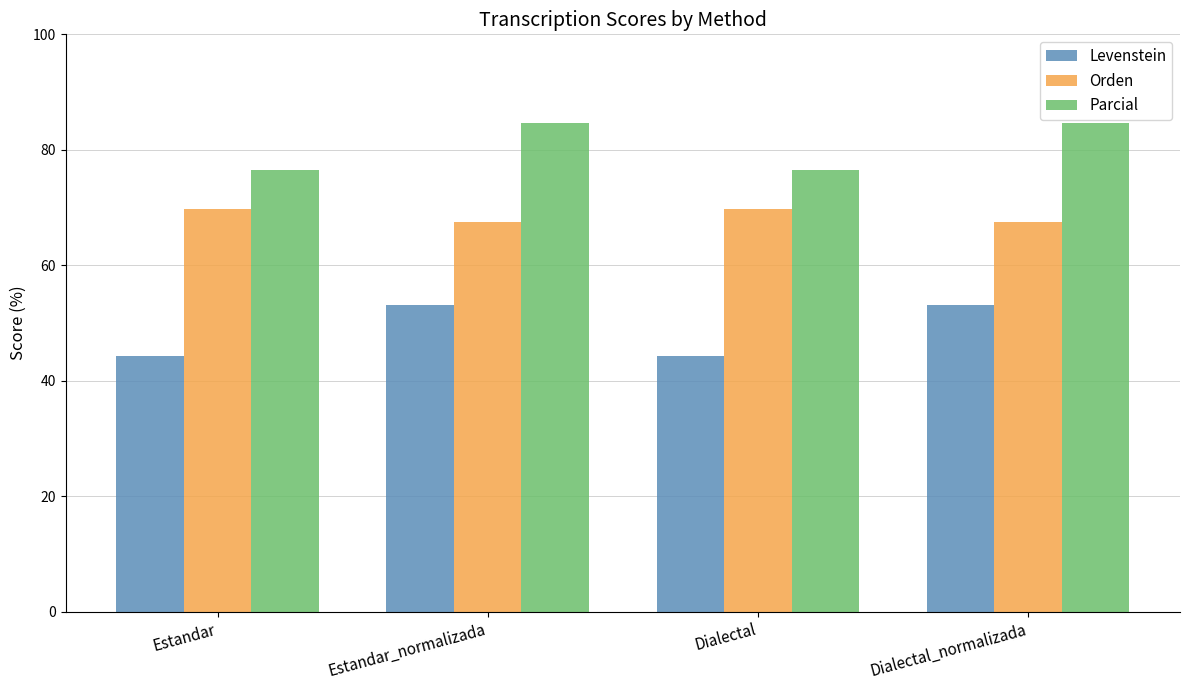

At how many categories does at least one series exceed 53?

4